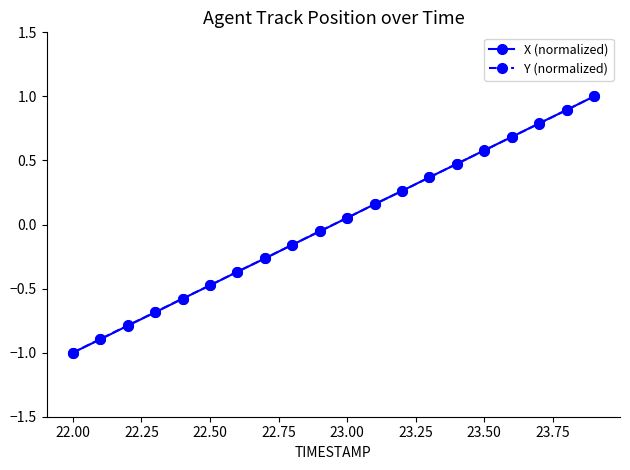

Count the number of data series in this chart.

2